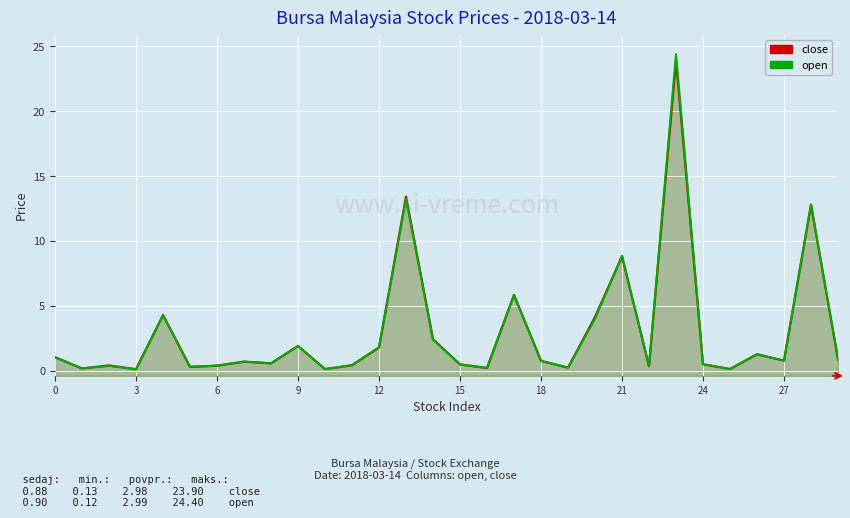

What is the sum of all close values?

89.5